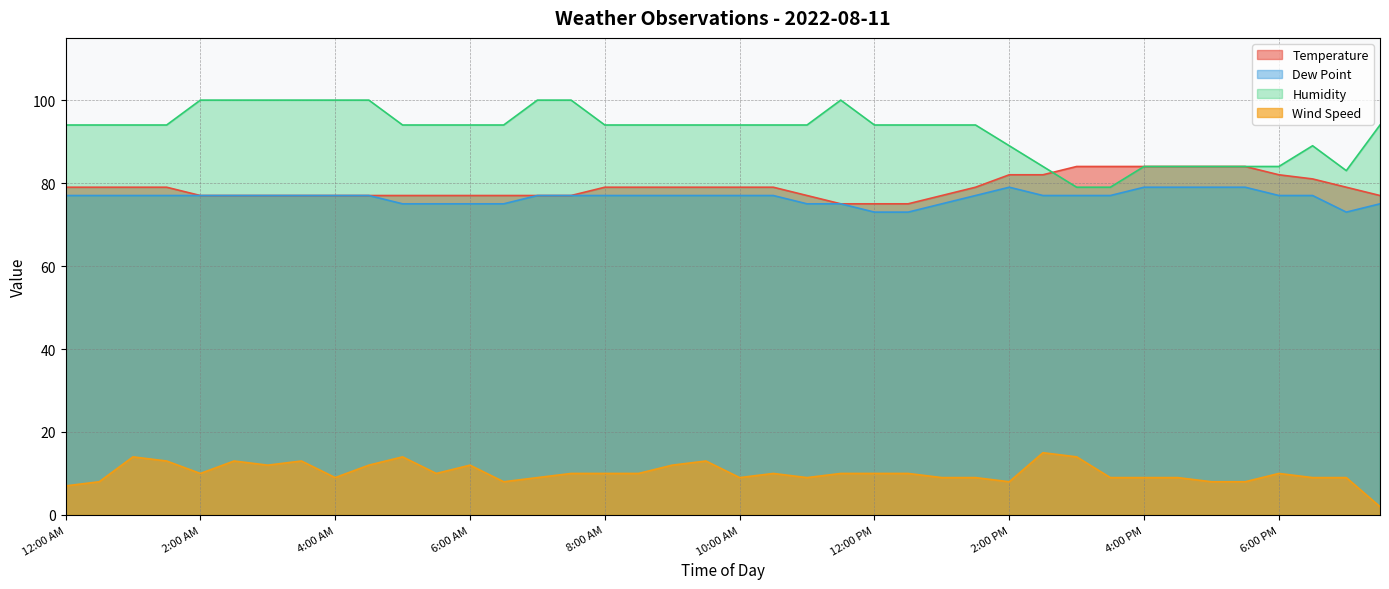

At which category is the sum across all series the highest?

2:30 AM